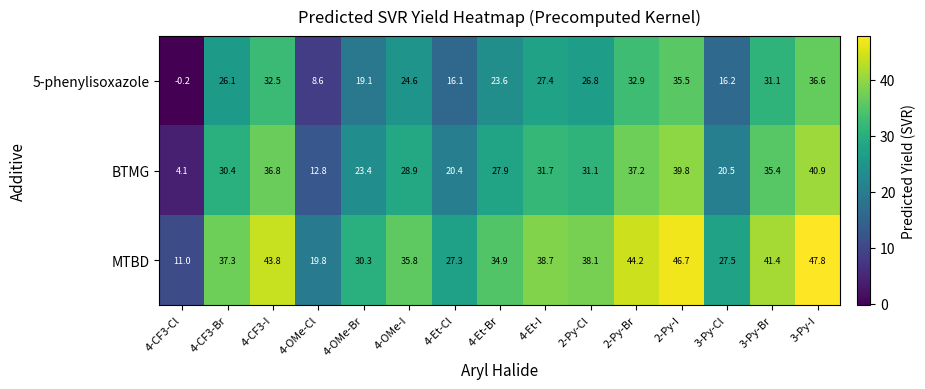

What is the difference between the BTMG values at 4-Et-I and 3-Py-Cl?

11.2